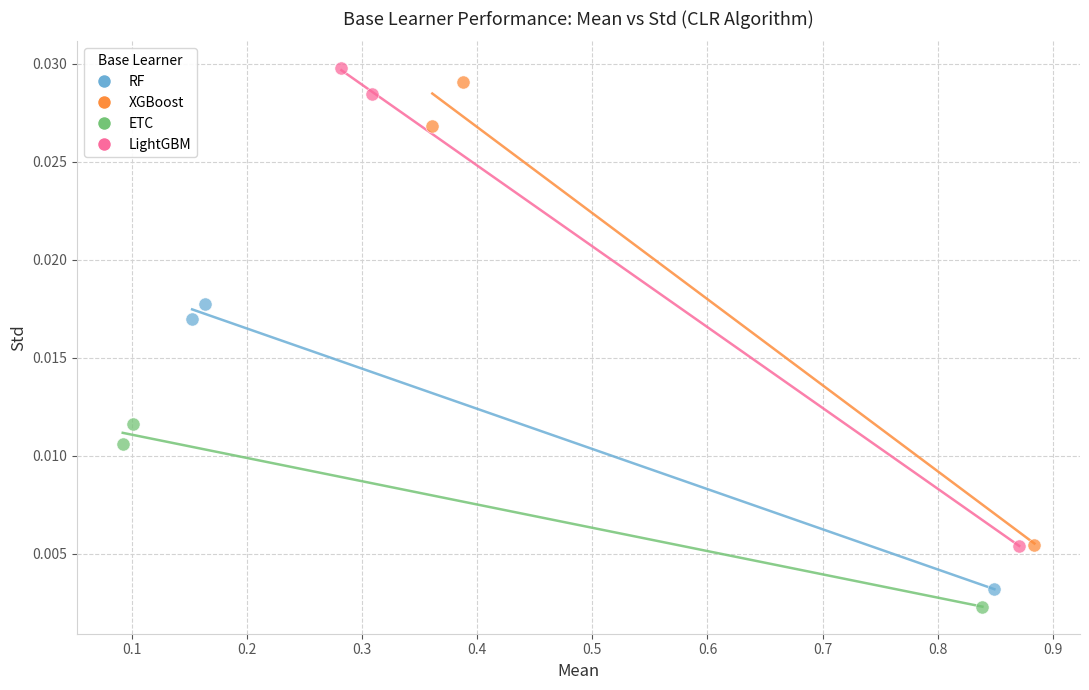

What are all the series names shown in the legend?

RF, XGBoost, ETC, LightGBM